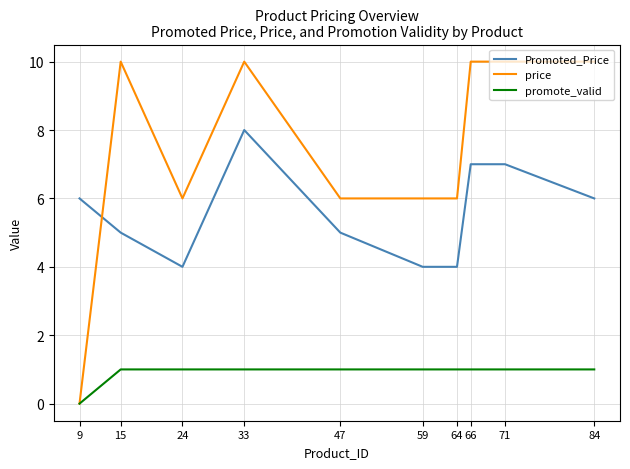

Which series ends up on top after the final intersection of price and Promoted_Price?

price